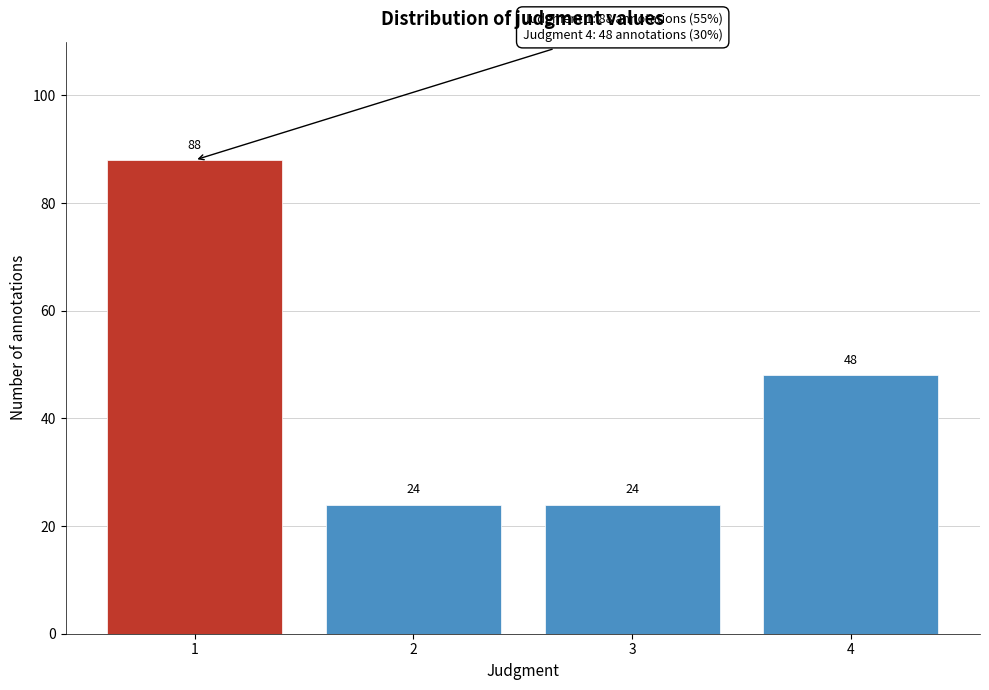

Reading right to left, extract all data points from this chart.

48	24	24	88